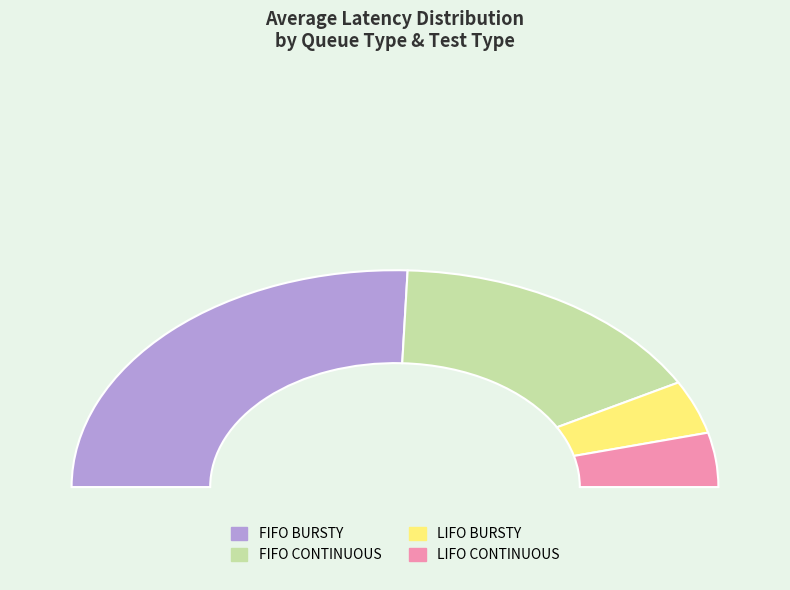

What is the change in value from FIFO CONTINUOUS to LIFO CONTINUOUS?

-44.0